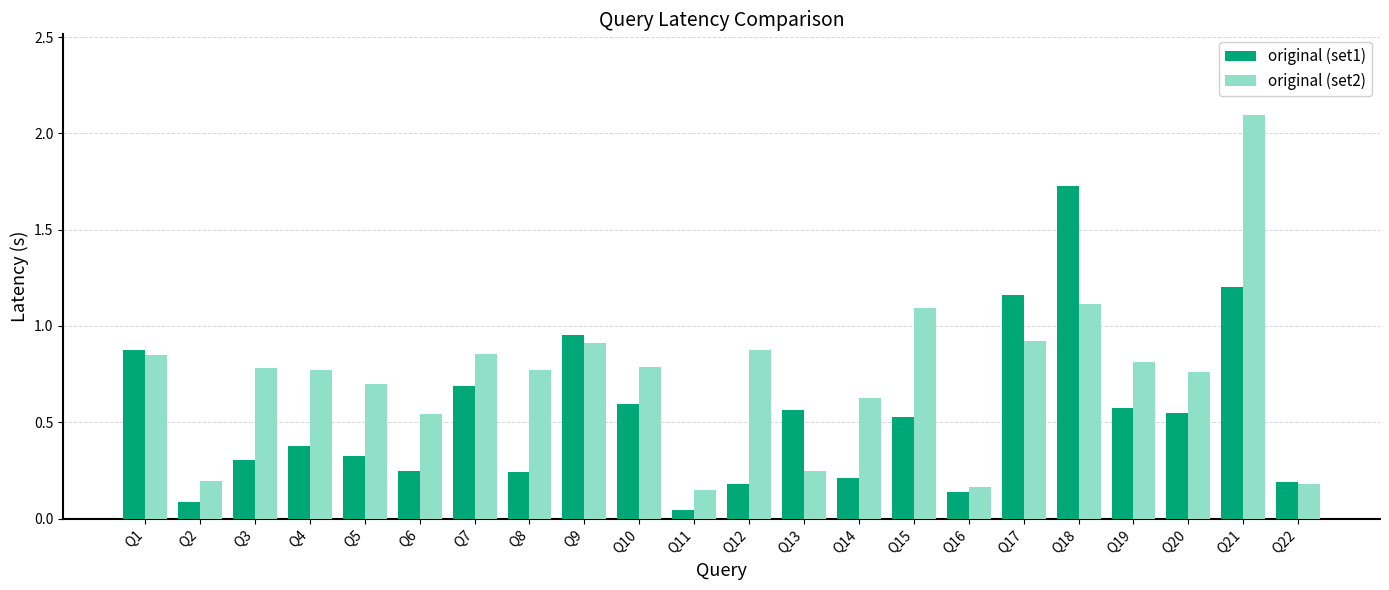

The value of original (set2) at Q3 is 1.3. True or false?

False